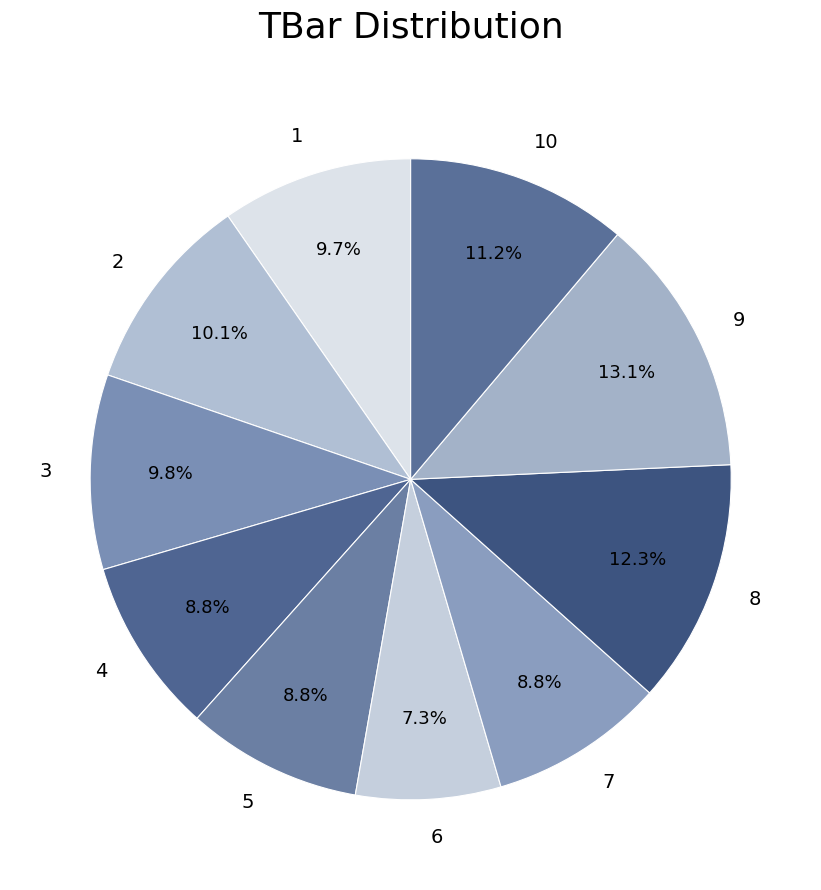

What percentage is NOT represented by 8?

87.7%